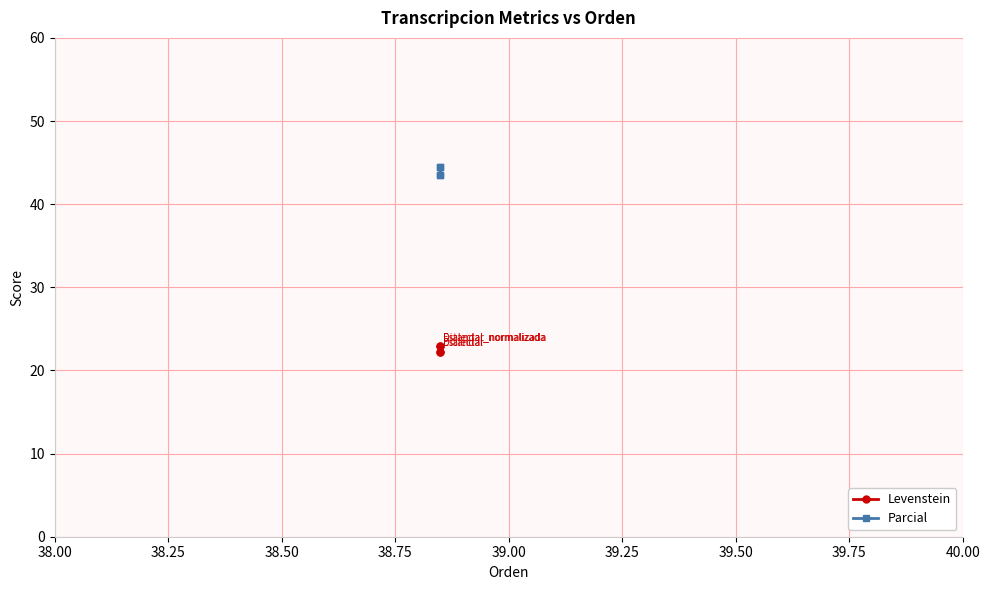

Which series has the largest total across all categories?

Parcial